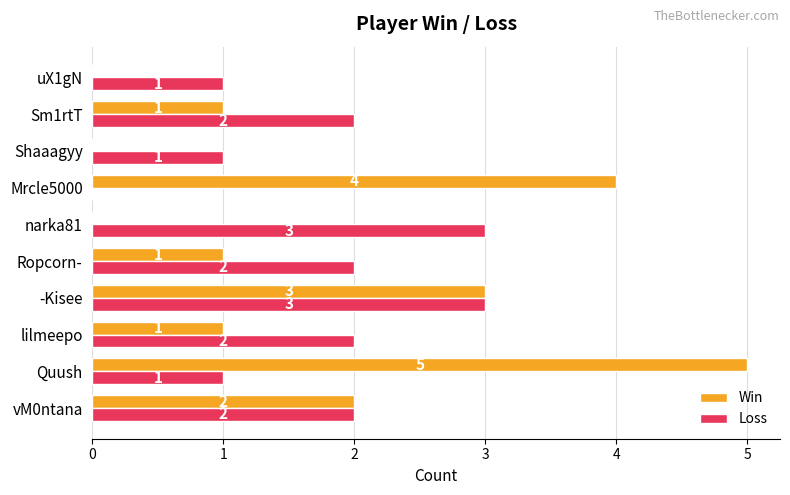

Is it true that Loss equals 2 at vM0ntana?

True